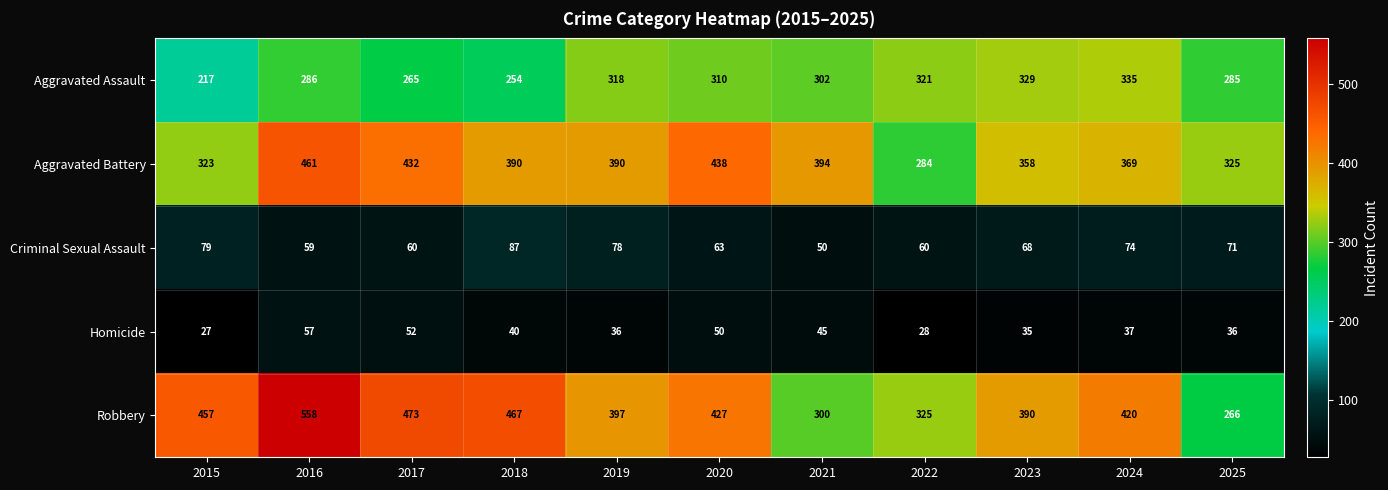

What is the difference between the Criminal Sexual Assault values at 2022 and 2023?

8